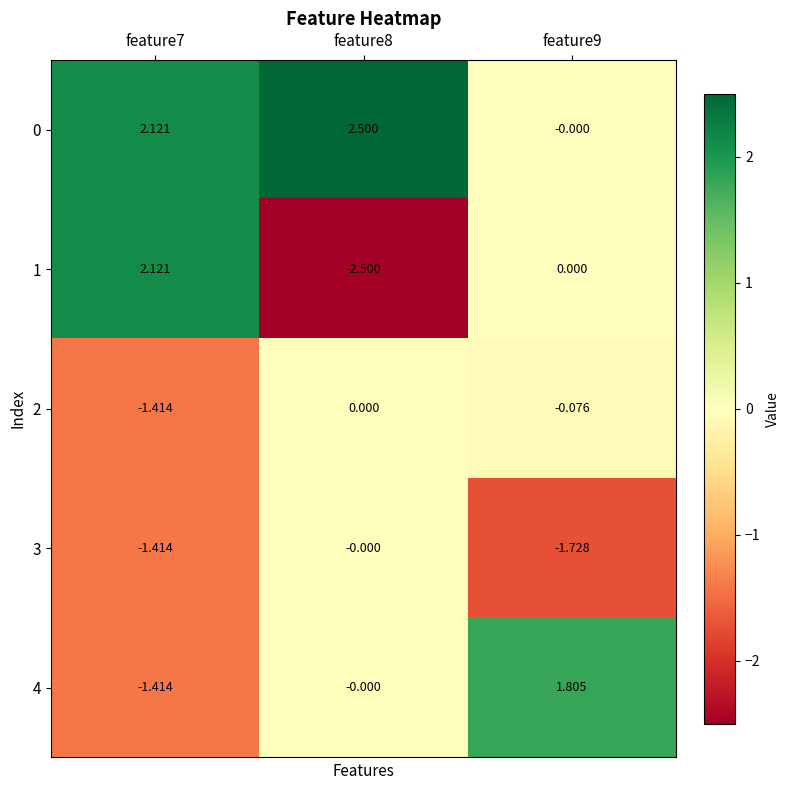

Is the value of 1 at feature8 greater than the value of 2 at feature9?

No